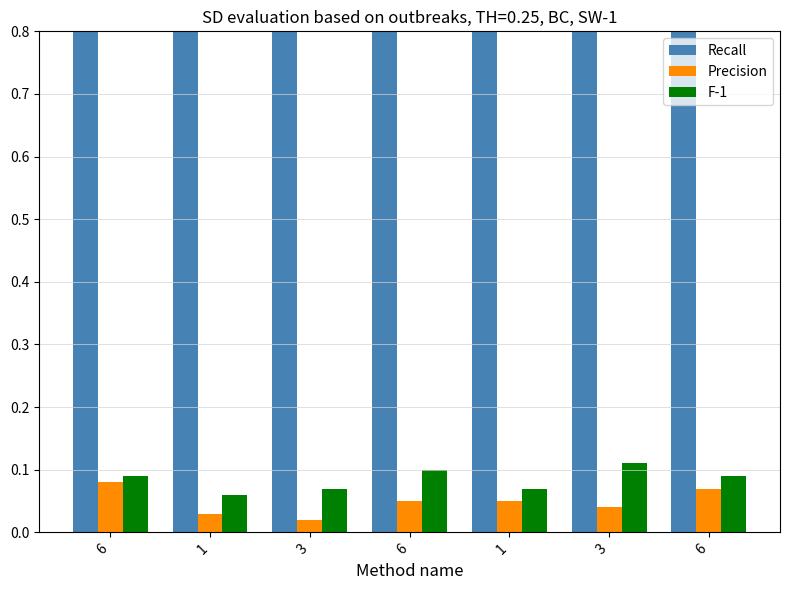

Reading right to left, transcribe all the data shown in this chart.

Recall: 1.0	1.0	1.0	1.0	1.0	1.0	1.0
Precision: 0.1	0.0	0.1	0.1	0.0	0.0	0.1
F-1: 0.1	0.1	0.1	0.1	0.1	0.1	0.1